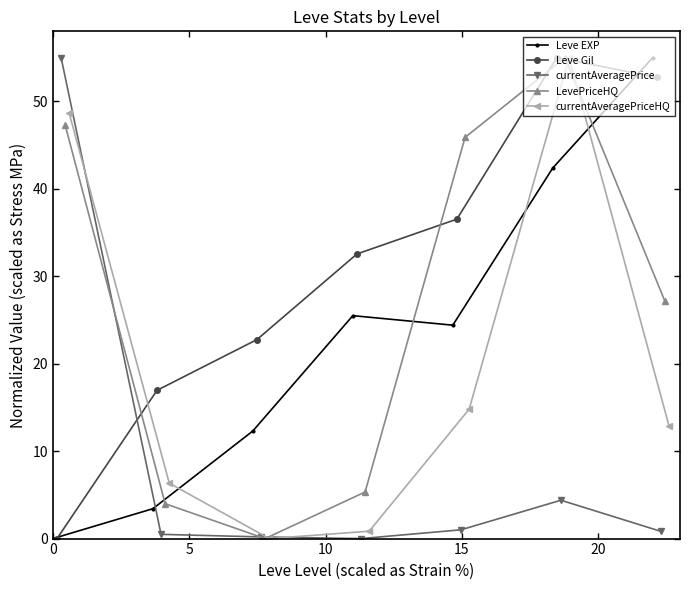

What is the maximum value for Leve Gil?

55.0